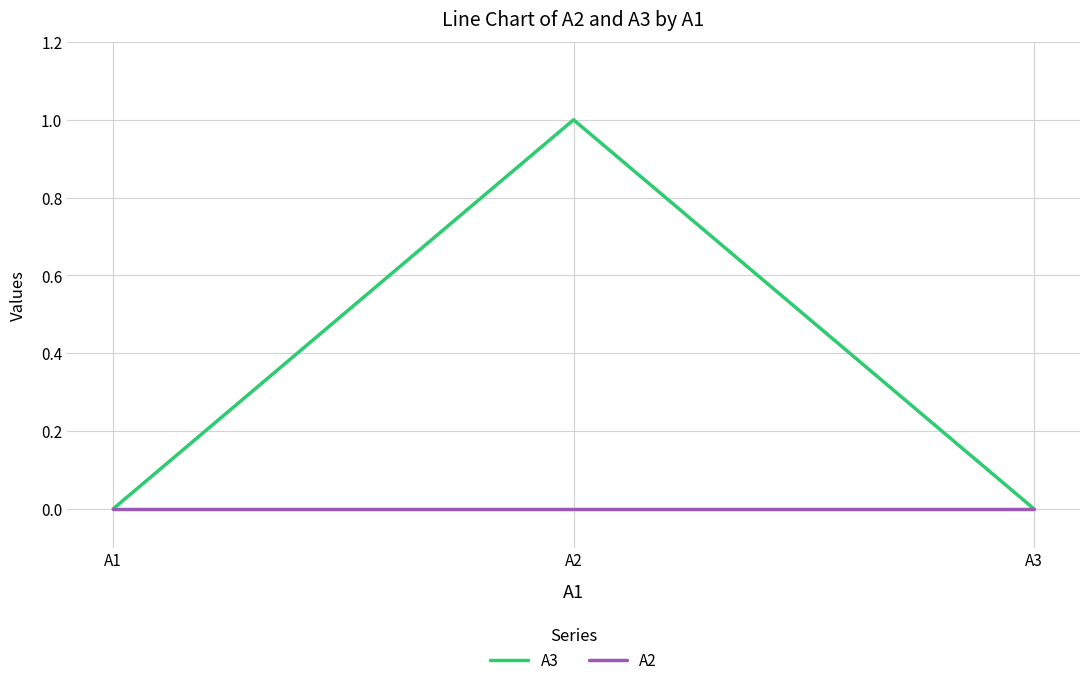

How many series are shown in this chart?

2